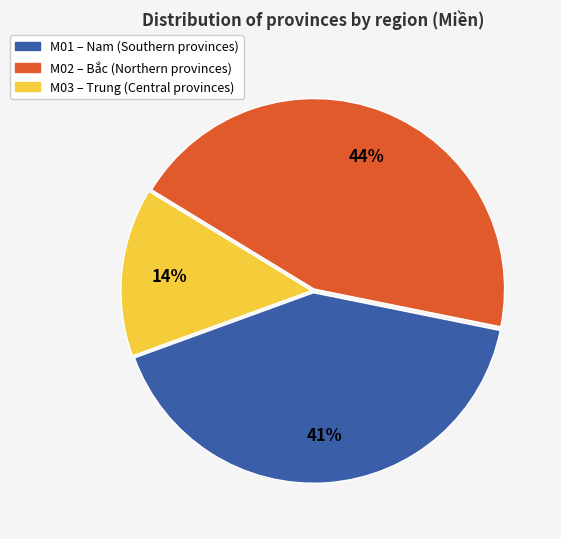

True or false: M01 accounts for 41% of the total.

True